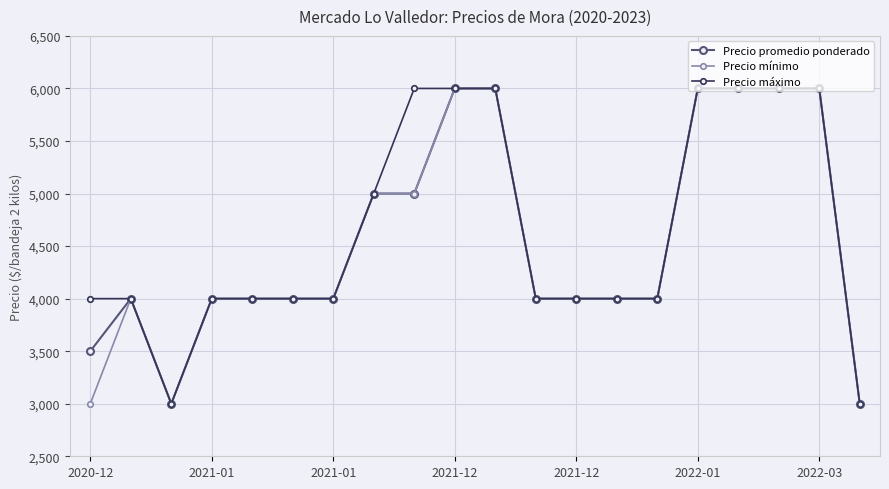

What is the minimum value for Precio promedio ponderado?

3000